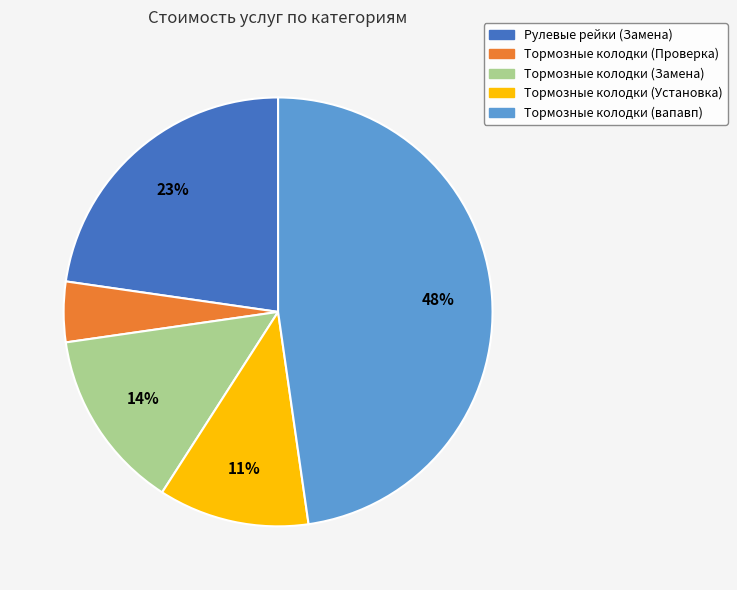

Which category has the biggest portion of the pie?

Тормозные колодки (вапавп)